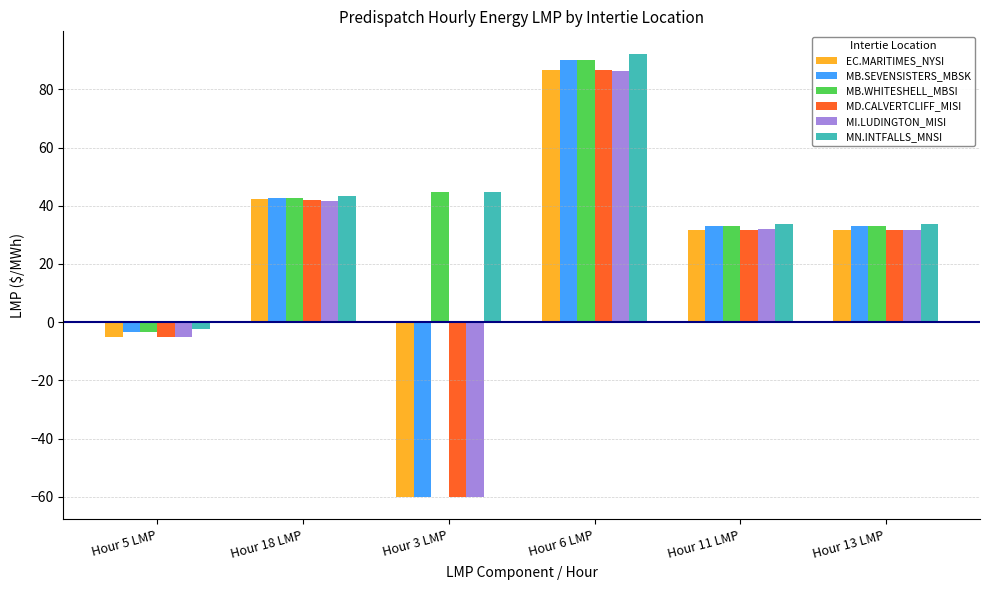

At which label does MB.SEVENSISTERS_MBSK reach its minimum?

Hour 3 LMP